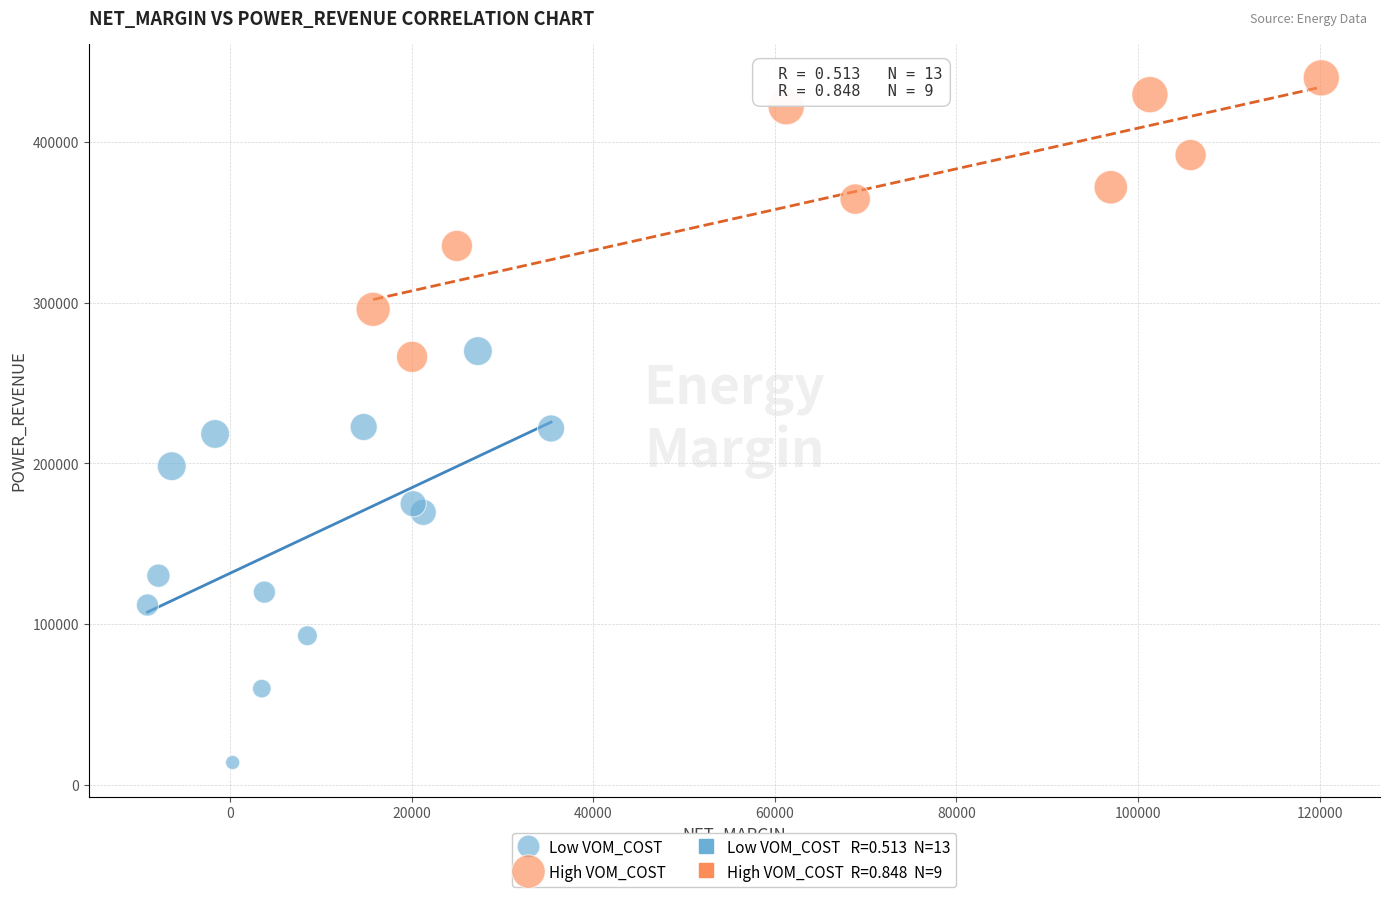

Which series reaches the maximum Y coordinate?

High VOM_COST